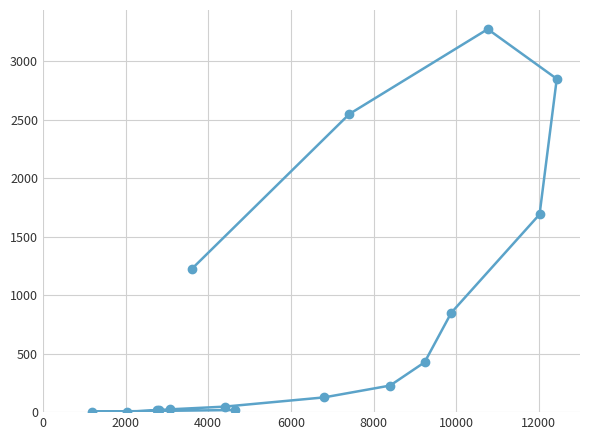

What is the average value?

834